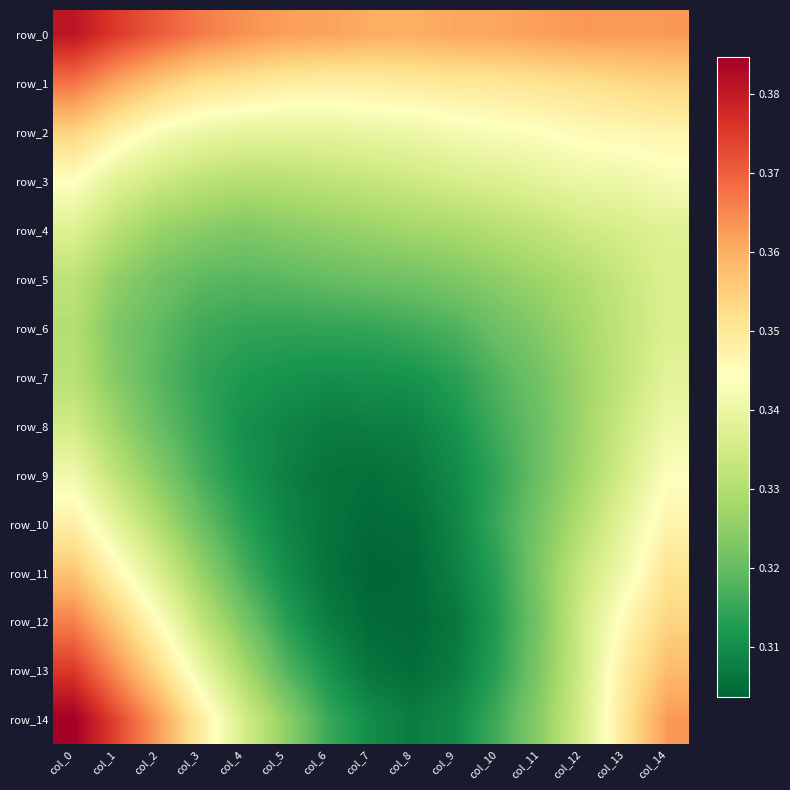

Reading left to right, what are all the values shown in this chart?

row_0: col_0=0.4	col_1=0.4	col_2=0.4	col_3=0.4	col_4=0.4	col_5=0.4	col_6=0.4	col_7=0.4	col_8=0.4	col_9=0.4	col_10=0.4	col_11=0.4	col_12=0.4	col_13=0.4	col_14=0.4
row_1: col_0=0.4	col_1=0.4	col_2=0.4	col_3=0.4	col_4=0.4	col_5=0.3	col_6=0.3	col_7=0.3	col_8=0.3	col_9=0.3	col_10=0.4	col_11=0.4	col_12=0.4	col_13=0.4	col_14=0.4
row_2: col_0=0.4	col_1=0.3	col_2=0.3	col_3=0.3	col_4=0.3	col_5=0.3	col_6=0.3	col_7=0.3	col_8=0.3	col_9=0.3	col_10=0.3	col_11=0.3	col_12=0.3	col_13=0.3	col_14=0.3
row_3: col_0=0.3	col_1=0.3	col_2=0.3	col_3=0.3	col_4=0.3	col_5=0.3	col_6=0.3	col_7=0.3	col_8=0.3	col_9=0.3	col_10=0.3	col_11=0.3	col_12=0.3	col_13=0.3	col_14=0.3
row_4: col_0=0.3	col_1=0.3	col_2=0.3	col_3=0.3	col_4=0.3	col_5=0.3	col_6=0.3	col_7=0.3	col_8=0.3	col_9=0.3	col_10=0.3	col_11=0.3	col_12=0.3	col_13=0.3	col_14=0.3
row_5: col_0=0.3	col_1=0.3	col_2=0.3	col_3=0.3	col_4=0.3	col_5=0.3	col_6=0.3	col_7=0.3	col_8=0.3	col_9=0.3	col_10=0.3	col_11=0.3	col_12=0.3	col_13=0.3	col_14=0.3
row_6: col_0=0.3	col_1=0.3	col_2=0.3	col_3=0.3	col_4=0.3	col_5=0.3	col_6=0.3	col_7=0.3	col_8=0.3	col_9=0.3	col_10=0.3	col_11=0.3	col_12=0.3	col_13=0.3	col_14=0.3
row_7: col_0=0.3	col_1=0.3	col_2=0.3	col_3=0.3	col_4=0.3	col_5=0.3	col_6=0.3	col_7=0.3	col_8=0.3	col_9=0.3	col_10=0.3	col_11=0.3	col_12=0.3	col_13=0.3	col_14=0.3
row_8: col_0=0.3	col_1=0.3	col_2=0.3	col_3=0.3	col_4=0.3	col_5=0.3	col_6=0.3	col_7=0.3	col_8=0.3	col_9=0.3	col_10=0.3	col_11=0.3	col_12=0.3	col_13=0.3	col_14=0.3
row_9: col_0=0.3	col_1=0.3	col_2=0.3	col_3=0.3	col_4=0.3	col_5=0.3	col_6=0.3	col_7=0.3	col_8=0.3	col_9=0.3	col_10=0.3	col_11=0.3	col_12=0.3	col_13=0.3	col_14=0.3
row_10: col_0=0.3	col_1=0.3	col_2=0.3	col_3=0.3	col_4=0.3	col_5=0.3	col_6=0.3	col_7=0.3	col_8=0.3	col_9=0.3	col_10=0.3	col_11=0.3	col_12=0.3	col_13=0.3	col_14=0.3
row_11: col_0=0.4	col_1=0.3	col_2=0.3	col_3=0.3	col_4=0.3	col_5=0.3	col_6=0.3	col_7=0.3	col_8=0.3	col_9=0.3	col_10=0.3	col_11=0.3	col_12=0.3	col_13=0.3	col_14=0.4
row_12: col_0=0.4	col_1=0.4	col_2=0.3	col_3=0.3	col_4=0.3	col_5=0.3	col_6=0.3	col_7=0.3	col_8=0.3	col_9=0.3	col_10=0.3	col_11=0.3	col_12=0.3	col_13=0.3	col_14=0.4
row_13: col_0=0.4	col_1=0.4	col_2=0.4	col_3=0.3	col_4=0.3	col_5=0.3	col_6=0.3	col_7=0.3	col_8=0.3	col_9=0.3	col_10=0.3	col_11=0.3	col_12=0.3	col_13=0.3	col_14=0.4
row_14: col_0=0.4	col_1=0.4	col_2=0.4	col_3=0.3	col_4=0.3	col_5=0.3	col_6=0.3	col_7=0.3	col_8=0.3	col_9=0.3	col_10=0.3	col_11=0.3	col_12=0.3	col_13=0.4	col_14=0.4